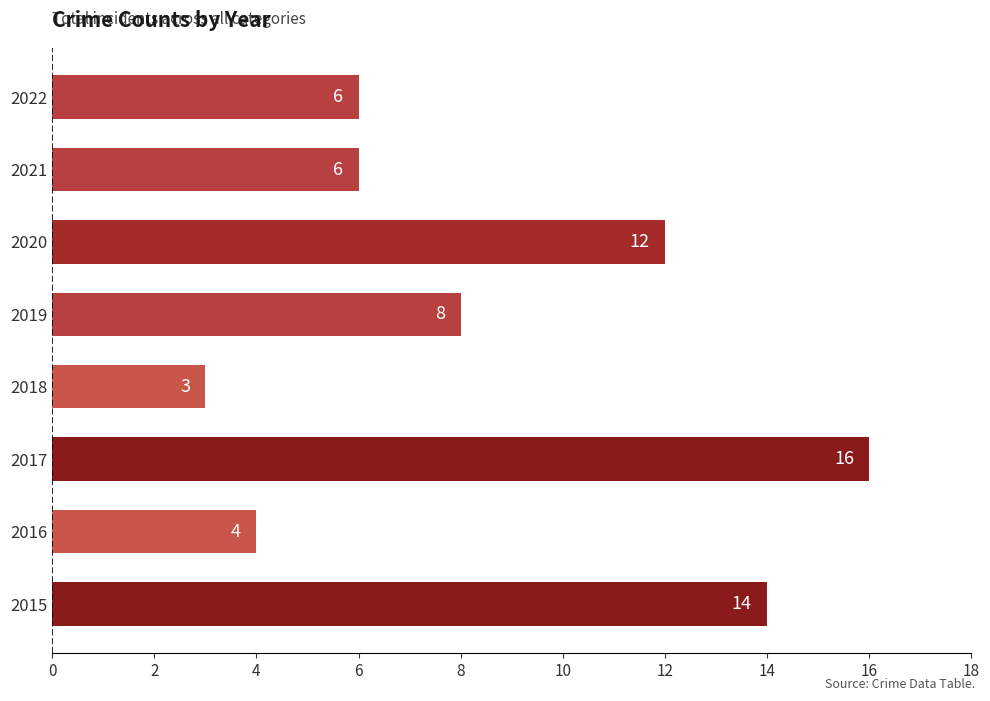

What is the difference between the second highest and minimum values?

11